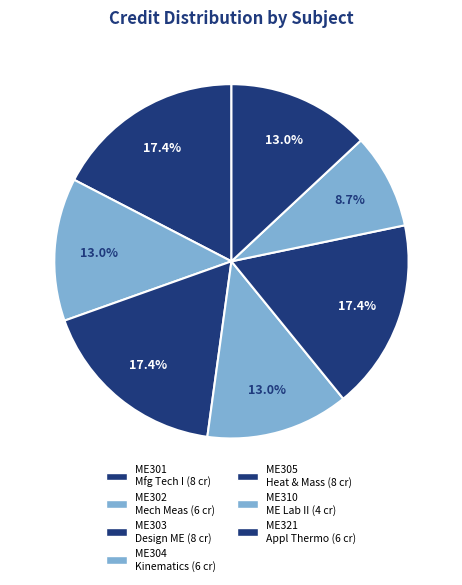

How many slices are in this pie chart?

7